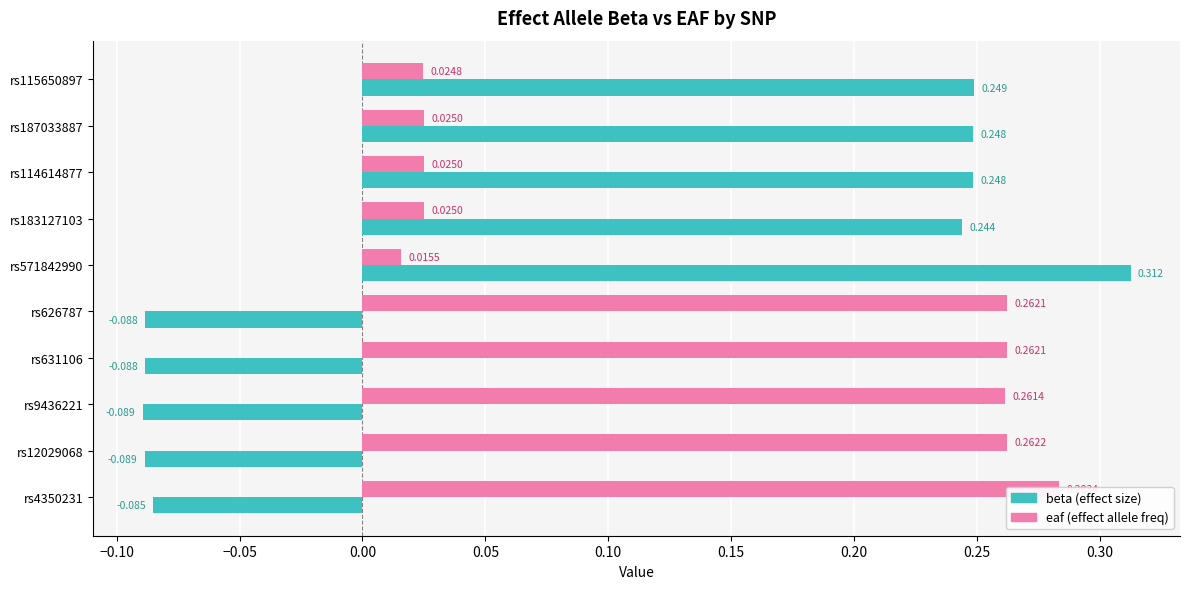

How many data points does each series have?

10